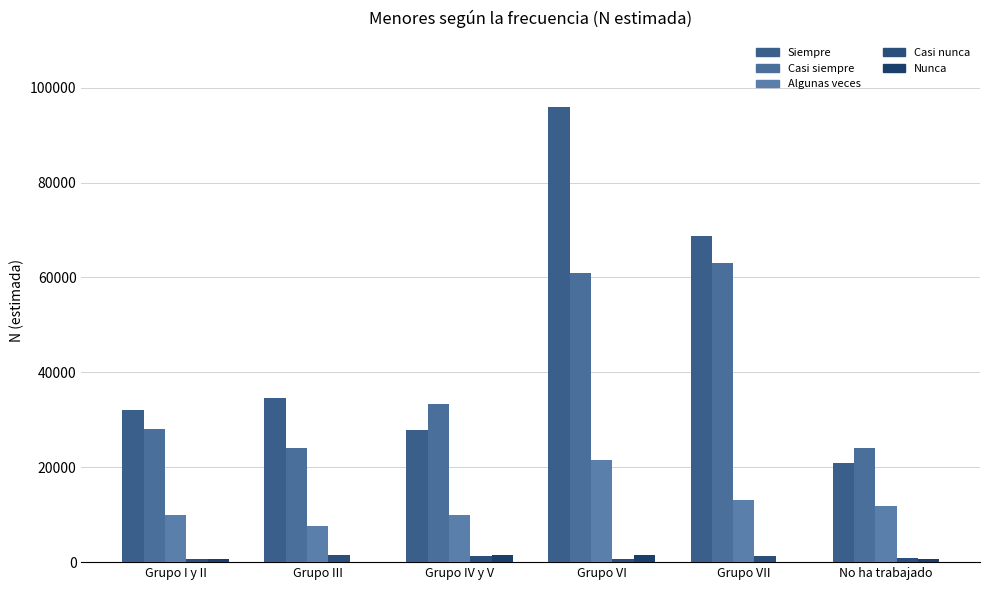

Reading right to left, list all the values displayed in this chart.

Siempre: No ha trabajado=20898	Grupo VII=68666	Grupo VI=96024	Grupo IV y V=27751	Grupo III=34571	Grupo I y II=31985
Casi siempre: No ha trabajado=23966	Grupo VII=62973	Grupo VI=61037	Grupo IV y V=33280	Grupo III=24078	Grupo I y II=28106
Algunas veces: No ha trabajado=11881	Grupo VII=13177	Grupo VI=21437	Grupo IV y V=9857	Grupo III=7592	Grupo I y II=9864
Casi nunca: No ha trabajado=818	Grupo VII=1273	Grupo VI=665	Grupo IV y V=1344	Grupo III=1467	Grupo I y II=594
Nunca: No ha trabajado=607	Grupo VII=0	Grupo VI=1476	Grupo IV y V=1523	Grupo III=0	Grupo I y II=580